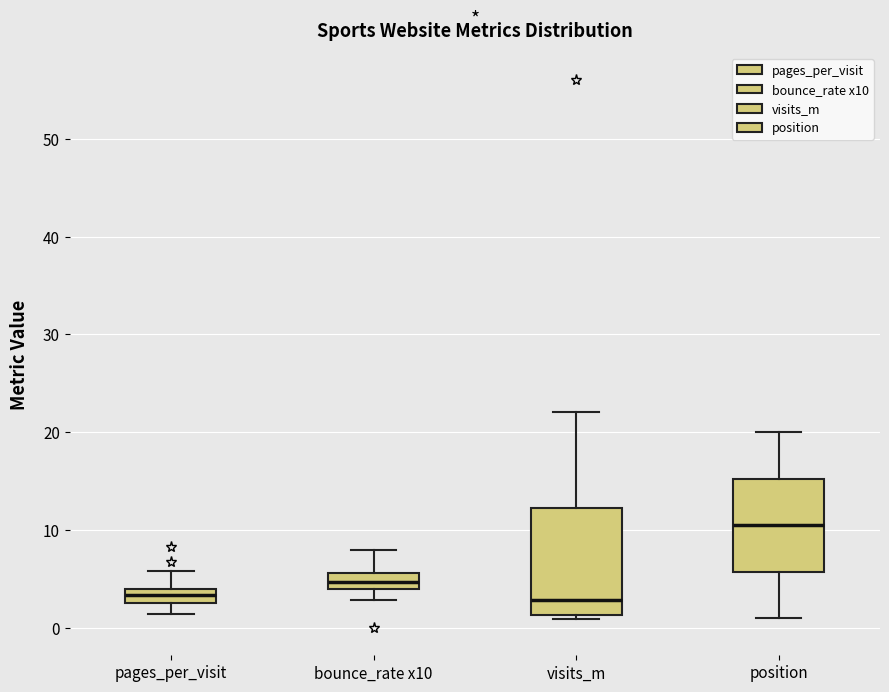

Where does the lower whisker of the box for pages_per_visit end on the y-axis? The values are not printed on the chart, so give them approximately, as read against the axis.

1